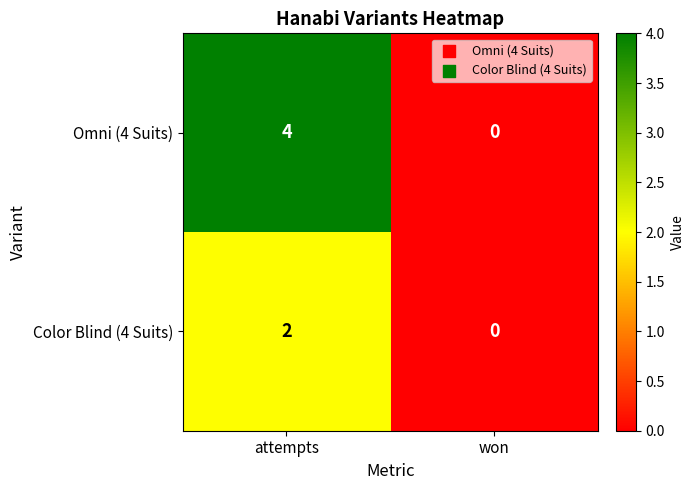

At which category is the sum across all series the highest?

attempts